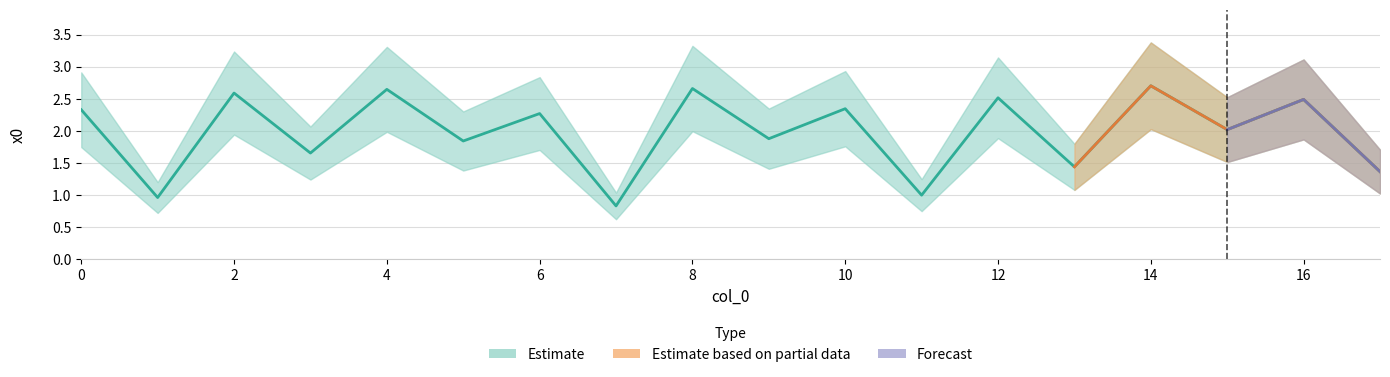

Rank the categories by value from highest to lowest.

14, 8, 4, 2, 12, 16, 10, 0, 6, 15, 9, 5, 3, 13, 17, 11, 1, 7